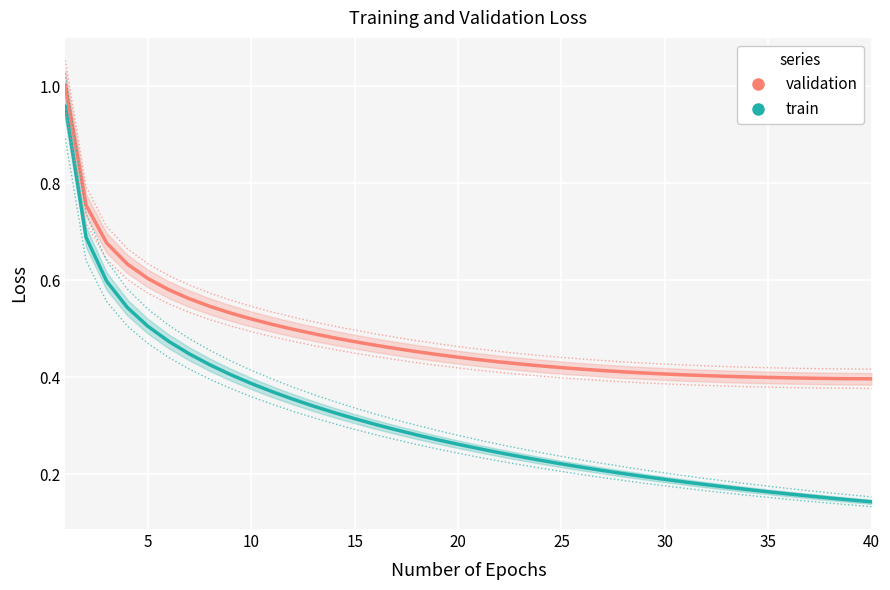

Is it true that train equals 0.1 at 5?

False